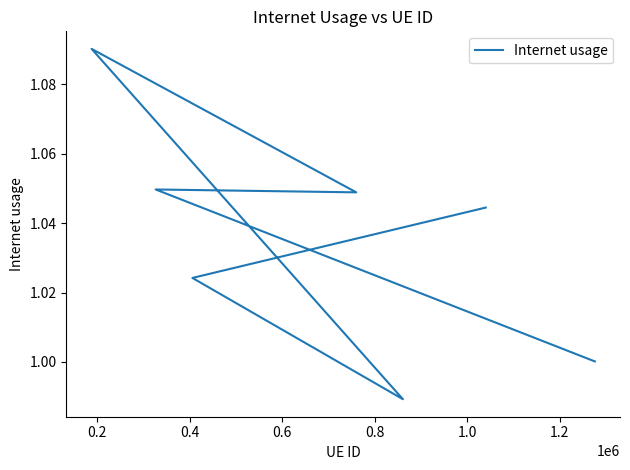

Reading left to right, what are all the values shown in this chart?

1.0	1.0	1.0	1.1	1.0	1.0	1.0